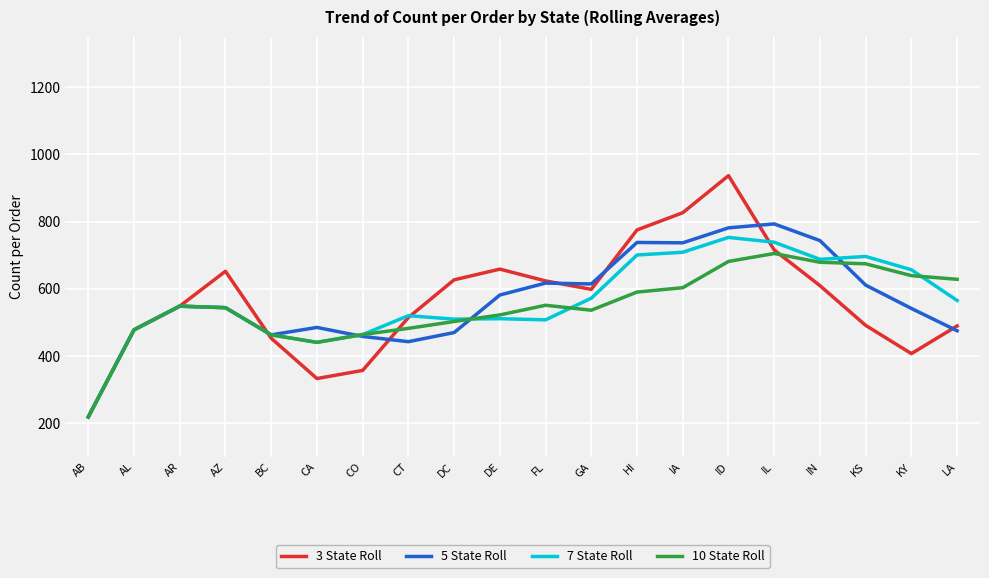

Is it true that 10 State Roll equals 627.9 at LA?

True